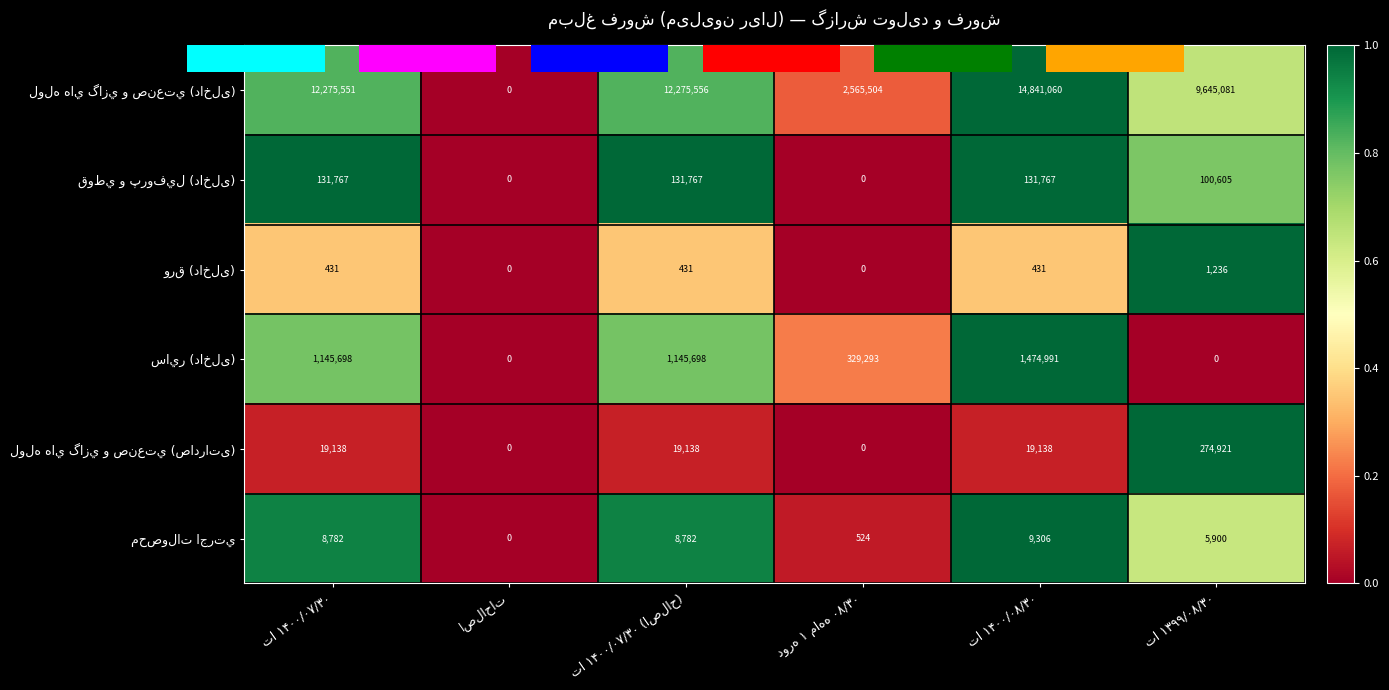

How many distinct data groups are displayed?

6